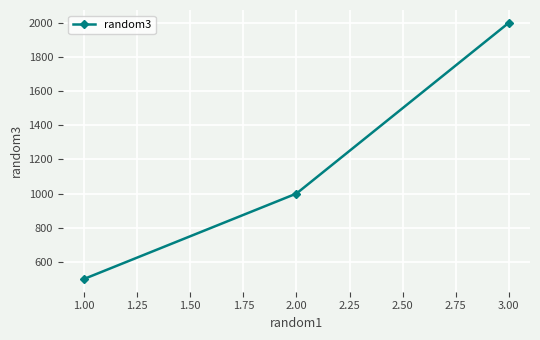

What is the difference between the maximum and minimum values?

1500